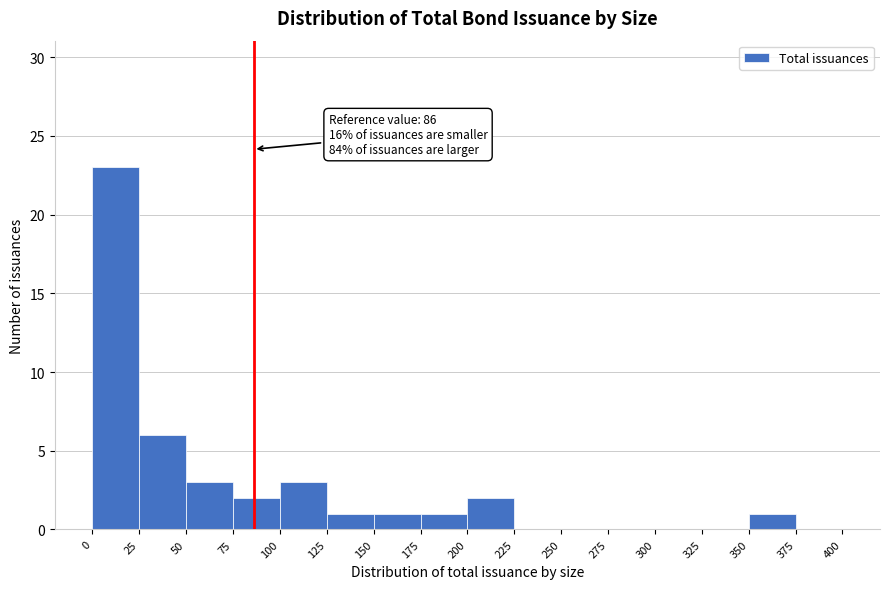

Over which range of the x-axis is the bar tallest?

0 to 25